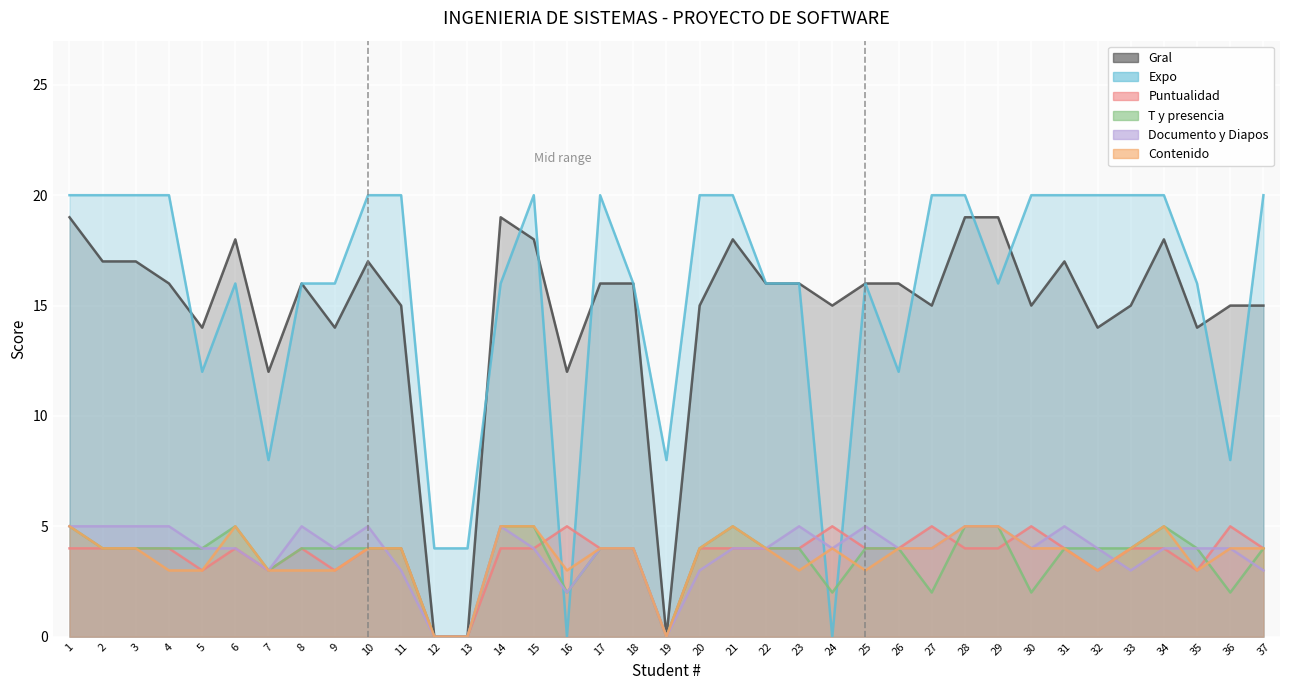

Reading left to right, extract all data points from this chart.

Gral: 19	17	17	16	14	18	12	16	14	17	15	0	0	19	18	12	16	16	0	15	18	16	16	15	16	16	15	19	19	15	17	14	15	18	14	15	15
Expo: 20	20	20	20	12	16	8	16	16	20	20	4	4	16	20	0	20	16	8	20	20	16	16	0	16	12	20	20	16	20	20	20	20	20	16	8	20
Puntualidad: 4	4	4	4	3	4	3	4	3	4	4	0	0	4	4	5	4	4	0	4	4	4	4	5	4	4	5	4	4	5	4	3	4	4	3	5	4
T y presencia: 5	4	4	4	4	5	3	4	4	4	4	0	0	5	5	2	4	4	0	4	5	4	4	2	4	4	2	5	5	2	4	4	4	5	4	2	4
Documento y Diapos: 5	5	5	5	4	4	3	5	4	5	3	0	0	5	4	2	4	4	0	3	4	4	5	4	5	4	4	5	5	4	5	4	3	4	4	4	3
Contenido: 5	4	4	3	3	5	3	3	3	4	4	0	0	5	5	3	4	4	0	4	5	4	3	4	3	4	4	5	5	4	4	3	4	5	3	4	4